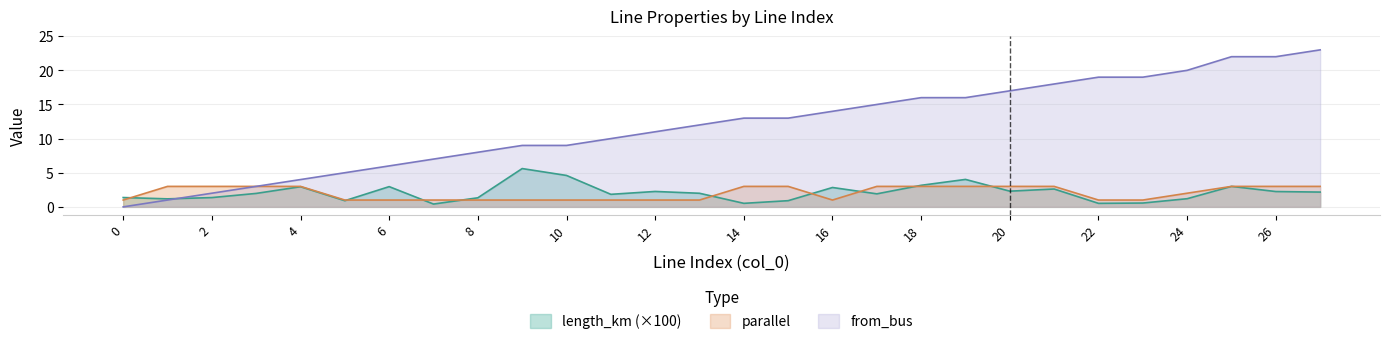

How many lines are shown in the chart?

3